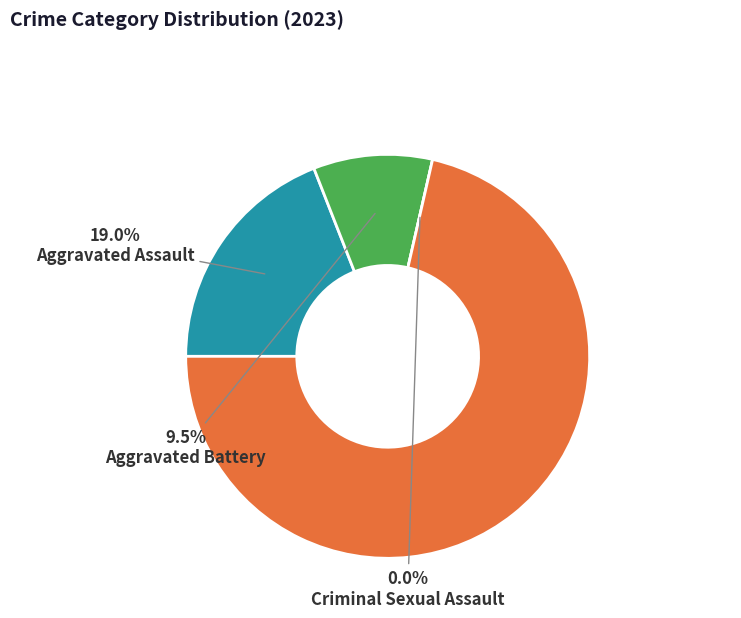

Between Robbery and Criminal Sexual Assault, which is larger?

Robbery